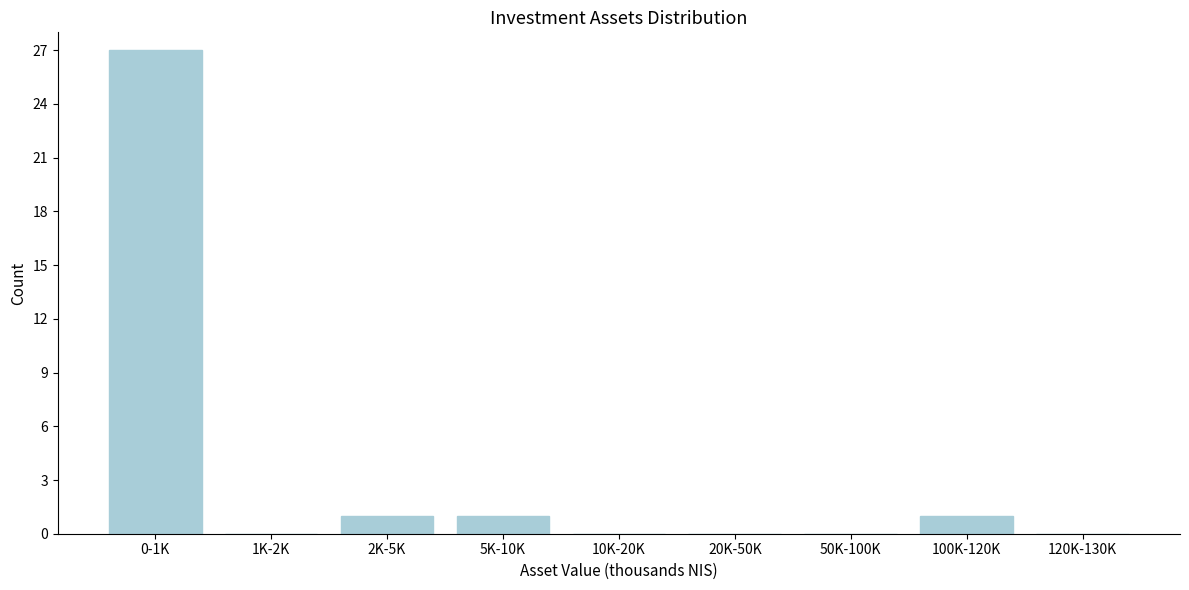

Reading left to right, what are all the values shown in this chart?

0-1K=27	1K-2K=0	2K-5K=1	5K-10K=1	10K-20K=0	20K-50K=0	50K-100K=0	100K-120K=1	120K-130K=0